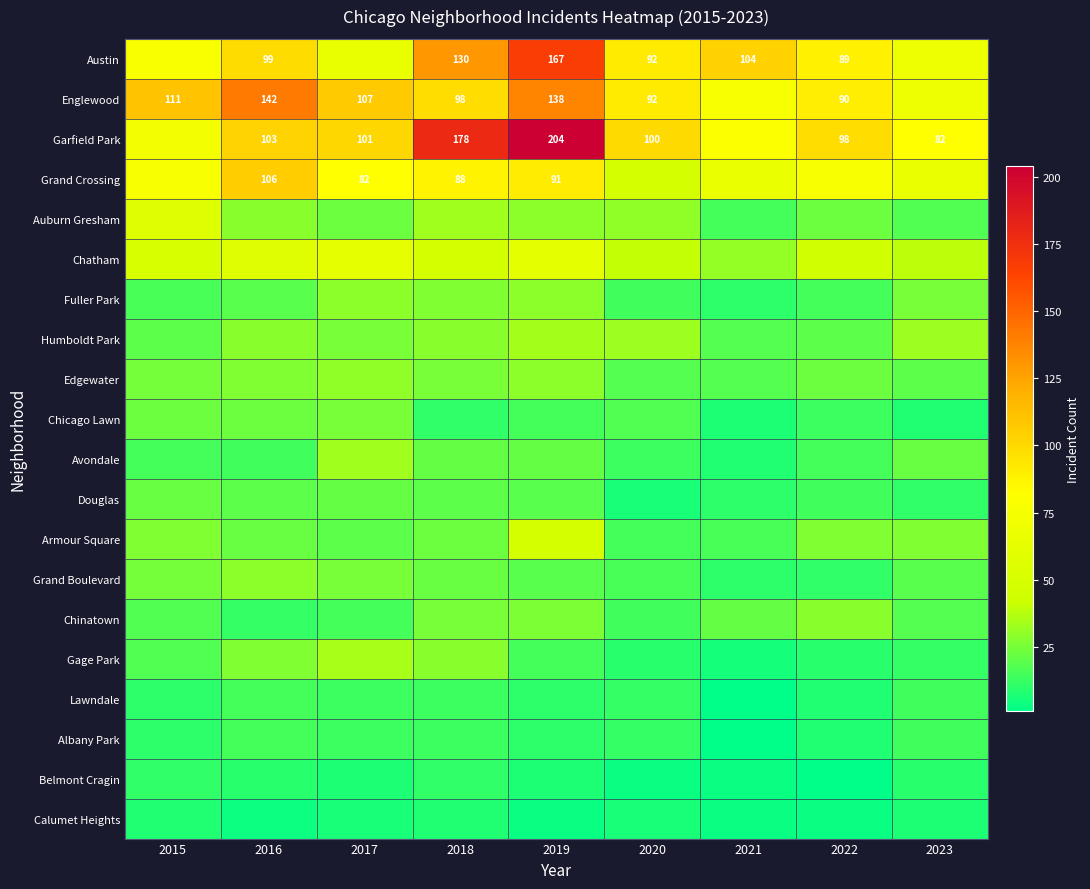

What is the approximate value of Auburn Gresham at 2018, to the nearest 10?

30